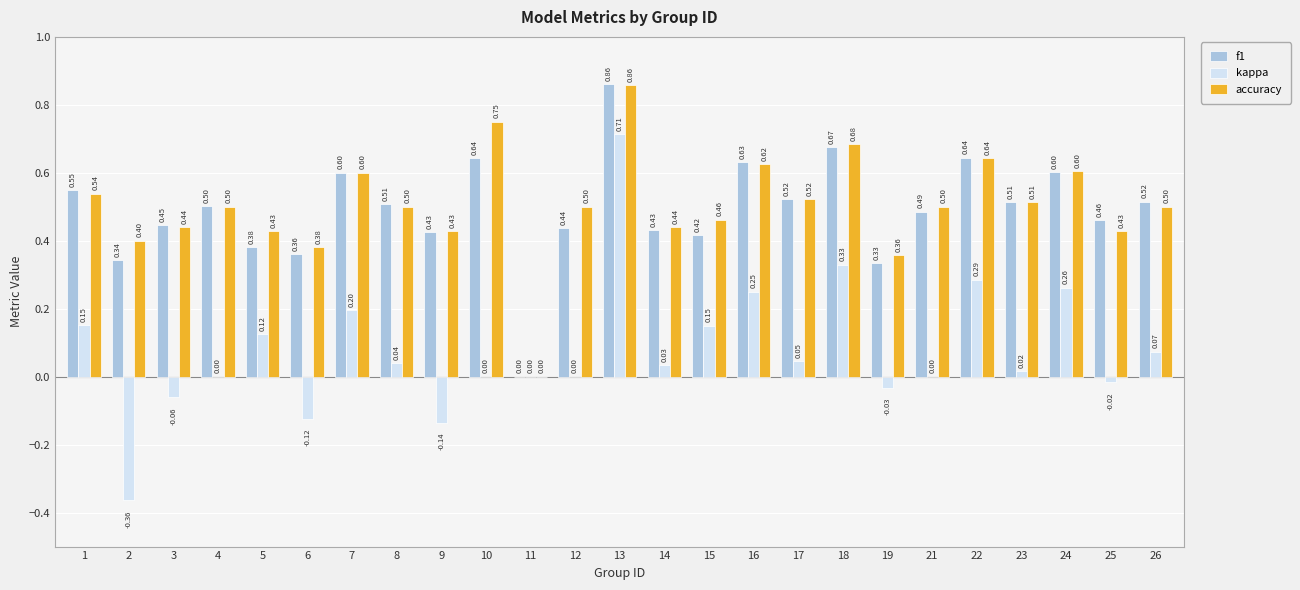

Between 16 and 17, which series saw the biggest shift?

kappa